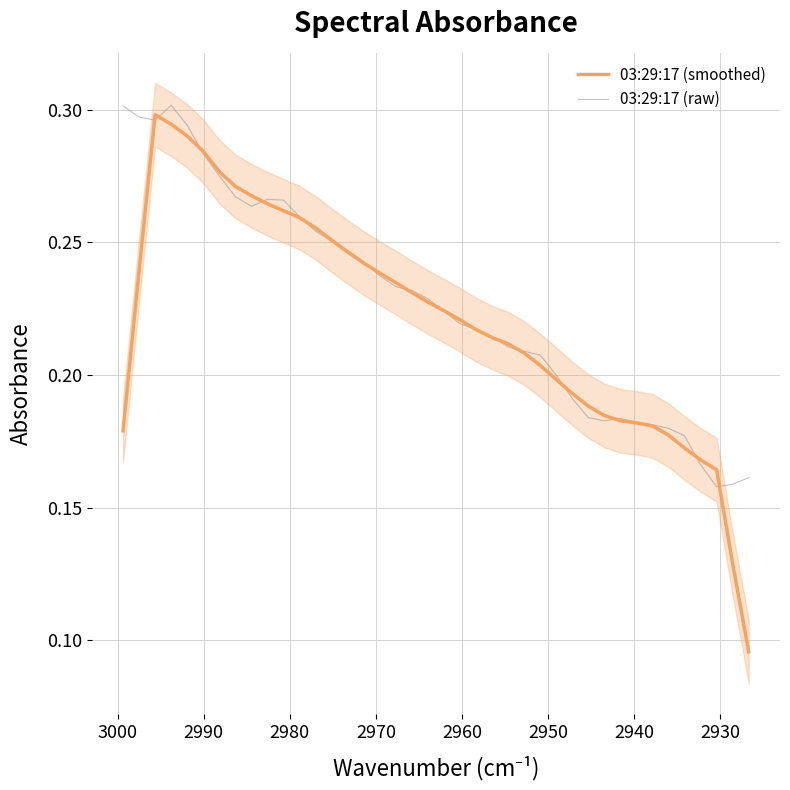

Which series has the largest total across all categories?

03:29:17 (raw)